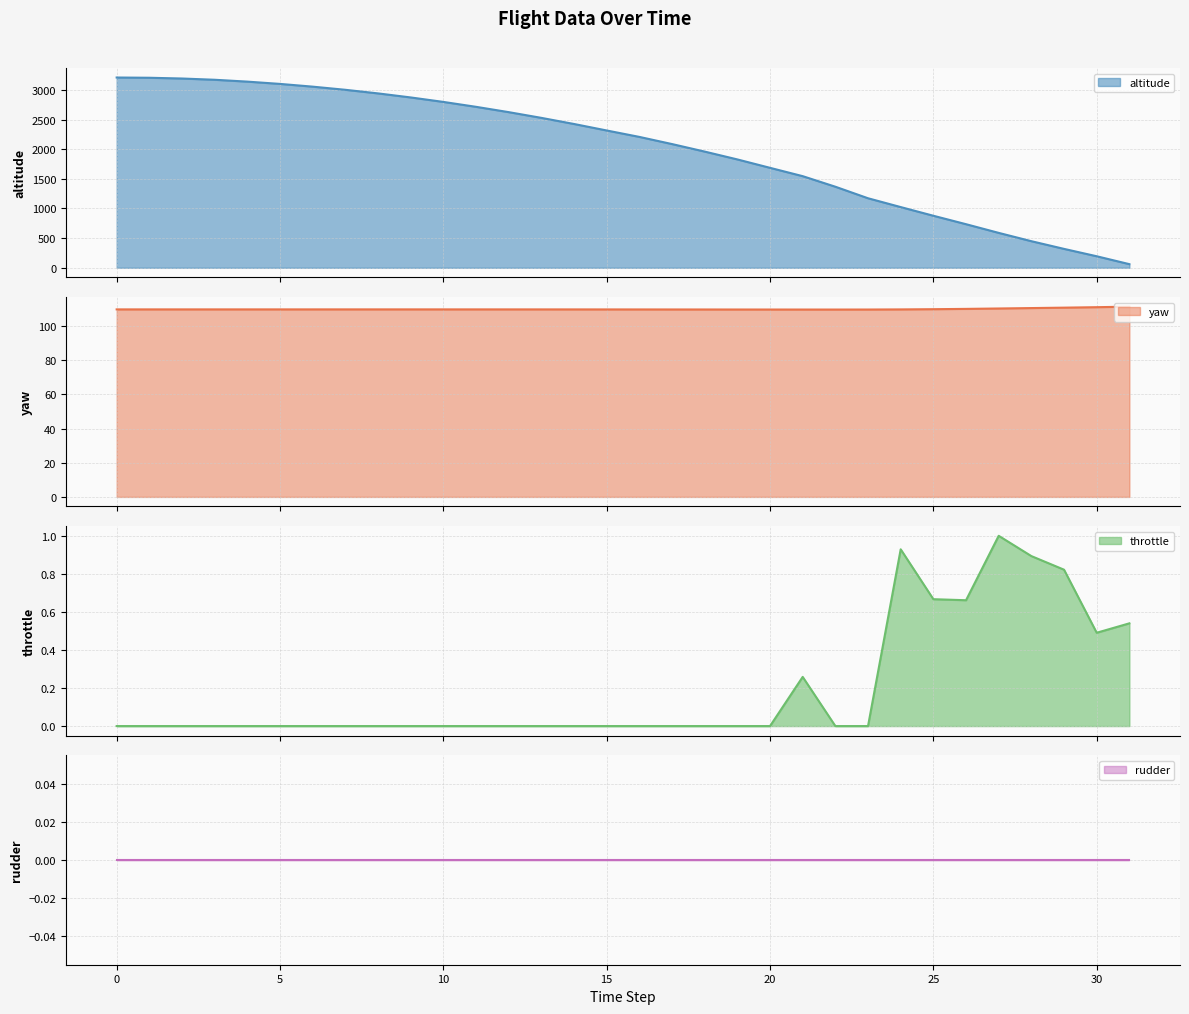

True or false: throttle has more than 1 interior local peaks.

True